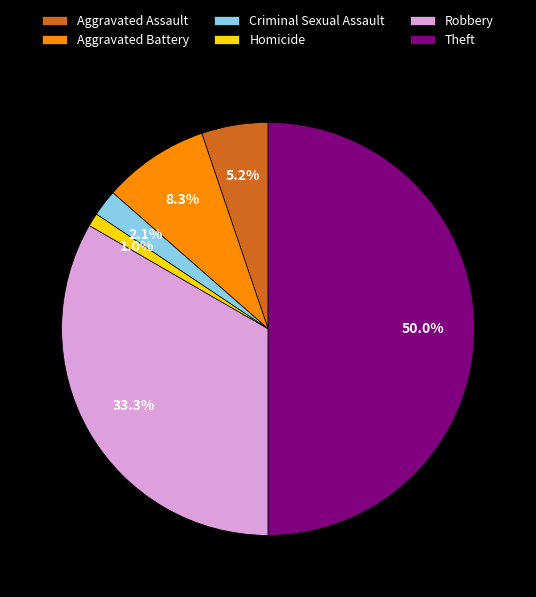

Does Aggravated Assault represent more than half of the total?

No